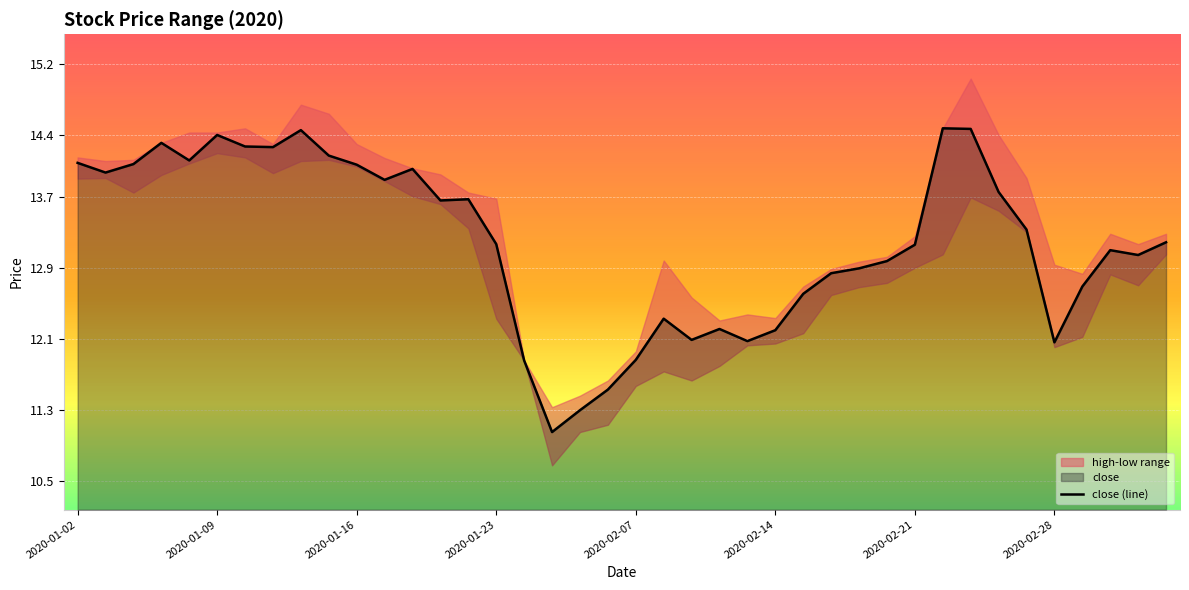

The close (line) series shows 12.1 at 2020-02-28. True or false?

True